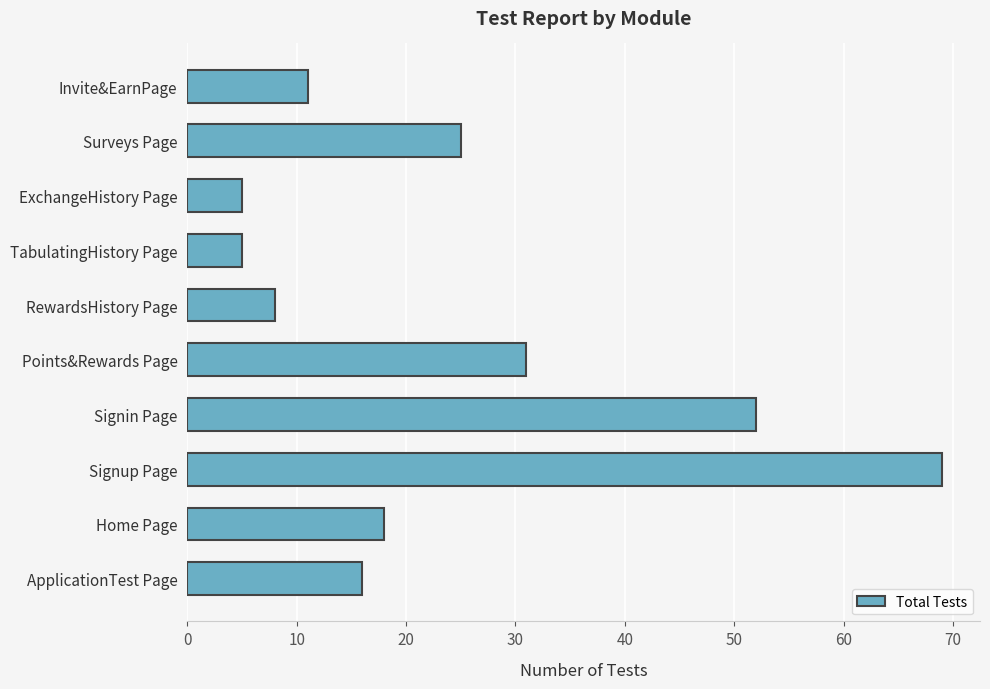

True or false: the data shows 11 at Invite&EarnPage.

True